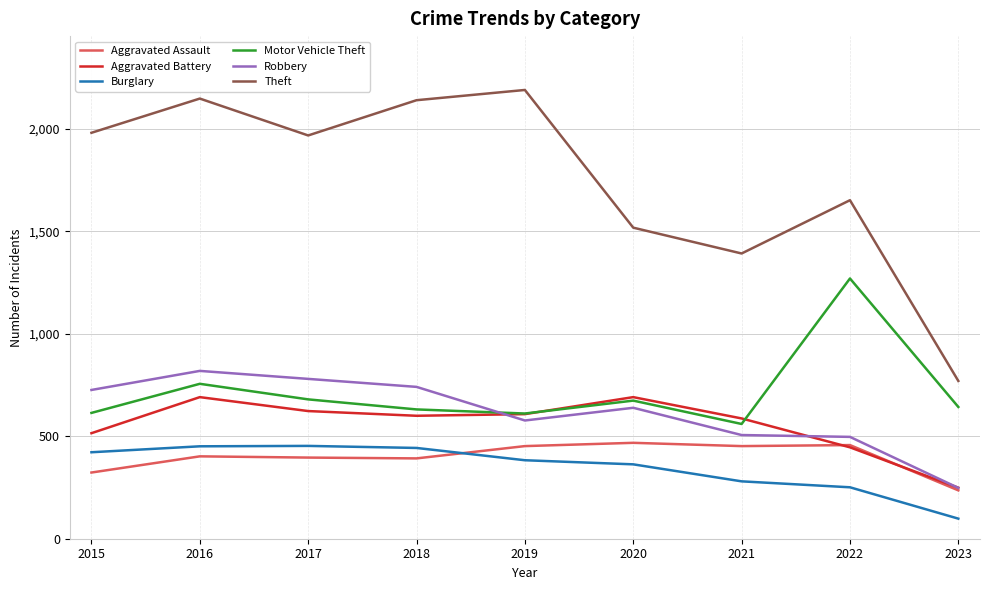

True or false: Theft and Motor Vehicle Theft cross at least once.

False